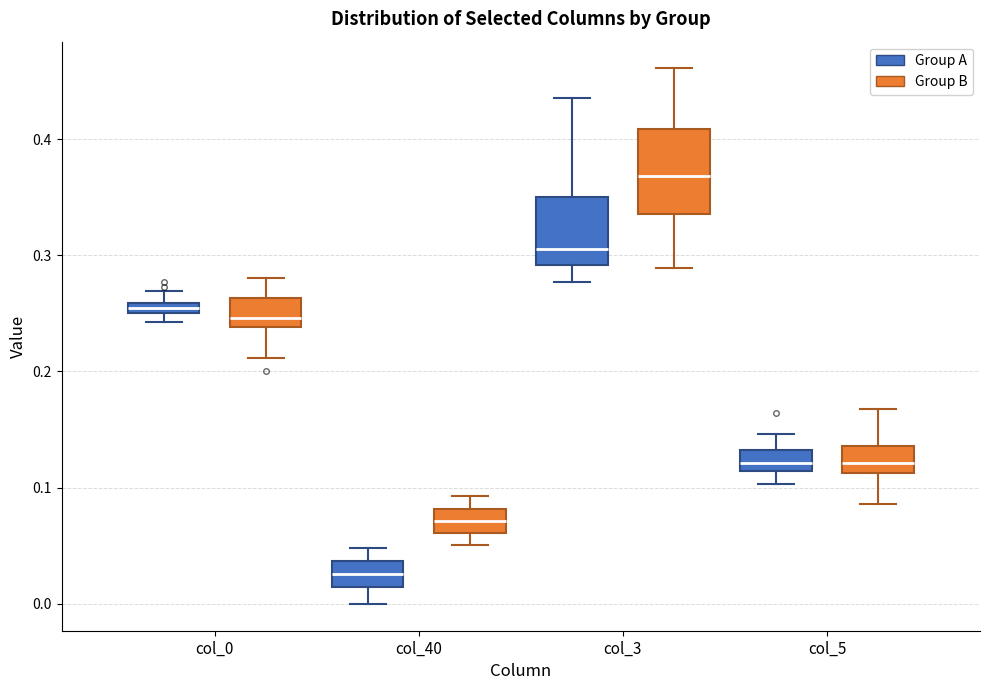

Which box has the highest median line?

col_3 (Group B)